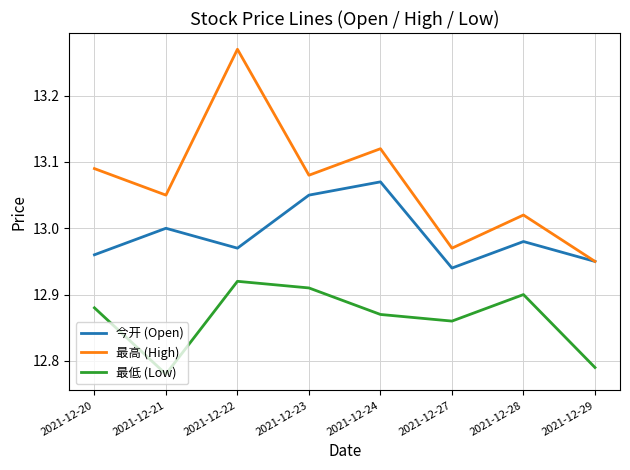

True or false: 最低 (Low) has a value of 21.5 at 2021-12-28.

False